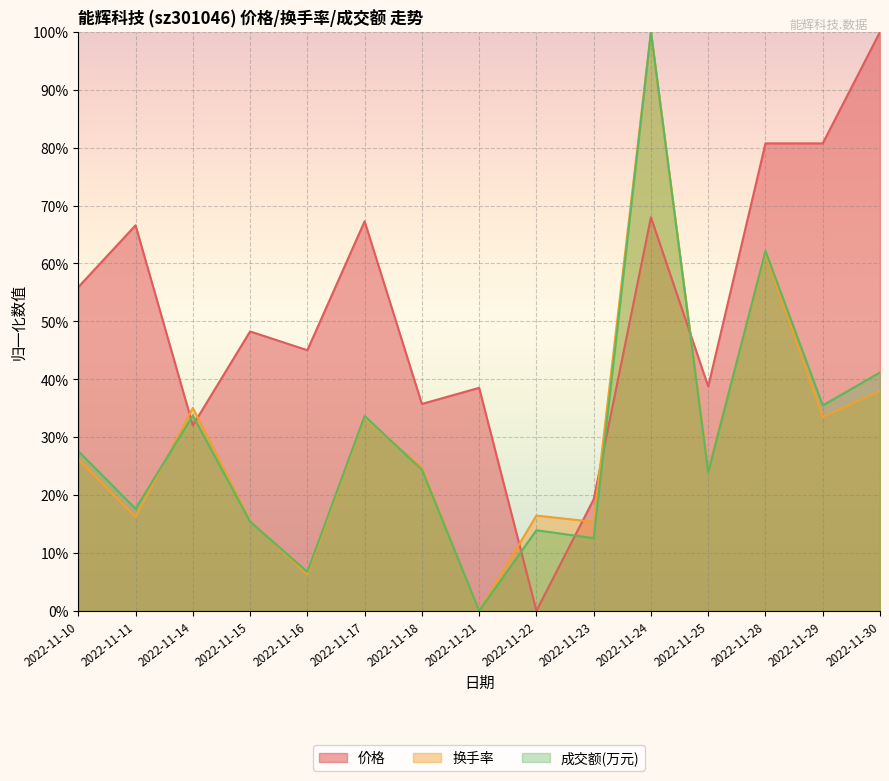

In 换手率, how many points are higher than both neighbors (excluding endpoints)?

5